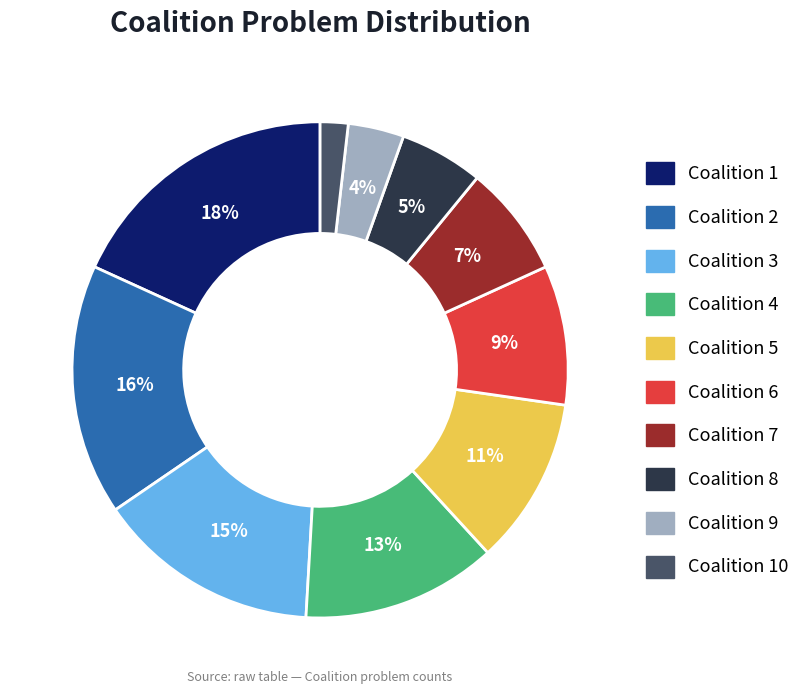

Is there any slice that represents more than half of the pie?

No